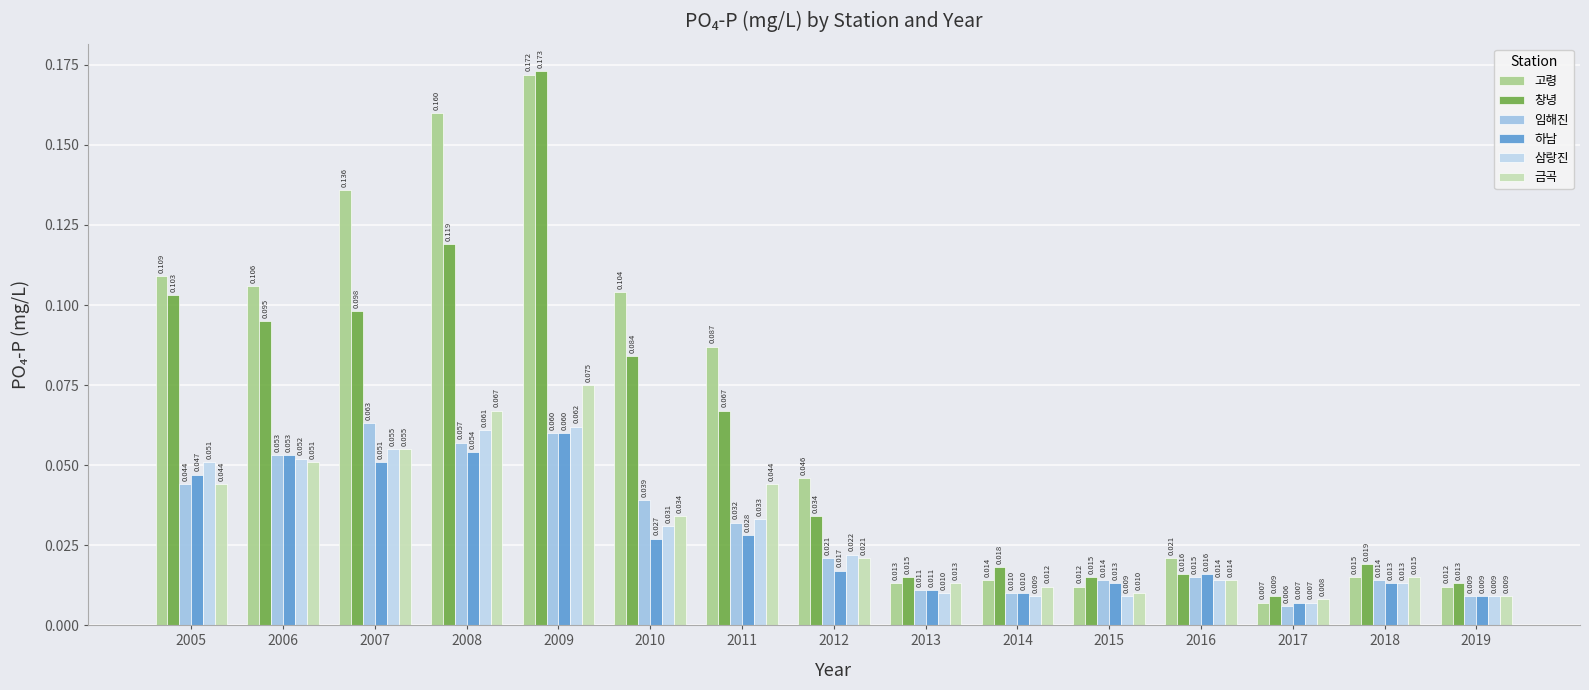

Reading left to right, list all the values displayed in this chart.

고령: 0.1	0.1	0.1	0.2	0.2	0.1	0.1	0.0	0.0	0.0	0.0	0.0	0.0	0.0	0.0
창녕: 0.1	0.1	0.1	0.1	0.2	0.1	0.1	0.0	0.0	0.0	0.0	0.0	0.0	0.0	0.0
임해진: 0.0	0.1	0.1	0.1	0.1	0.0	0.0	0.0	0.0	0.0	0.0	0.0	0.0	0.0	0.0
하남: 0.0	0.1	0.1	0.1	0.1	0.0	0.0	0.0	0.0	0.0	0.0	0.0	0.0	0.0	0.0
삼랑진: 0.1	0.1	0.1	0.1	0.1	0.0	0.0	0.0	0.0	0.0	0.0	0.0	0.0	0.0	0.0
금곡: 0.0	0.1	0.1	0.1	0.1	0.0	0.0	0.0	0.0	0.0	0.0	0.0	0.0	0.0	0.0